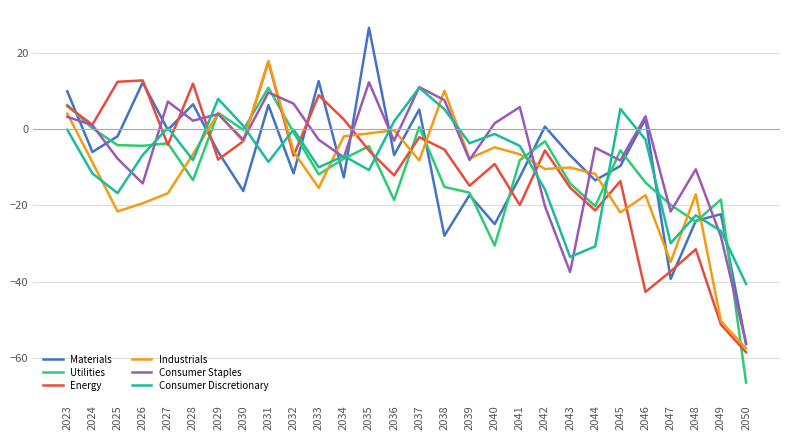

Which series ends up on top after the final intersection of Utilities and Consumer Staples?

Consumer Staples